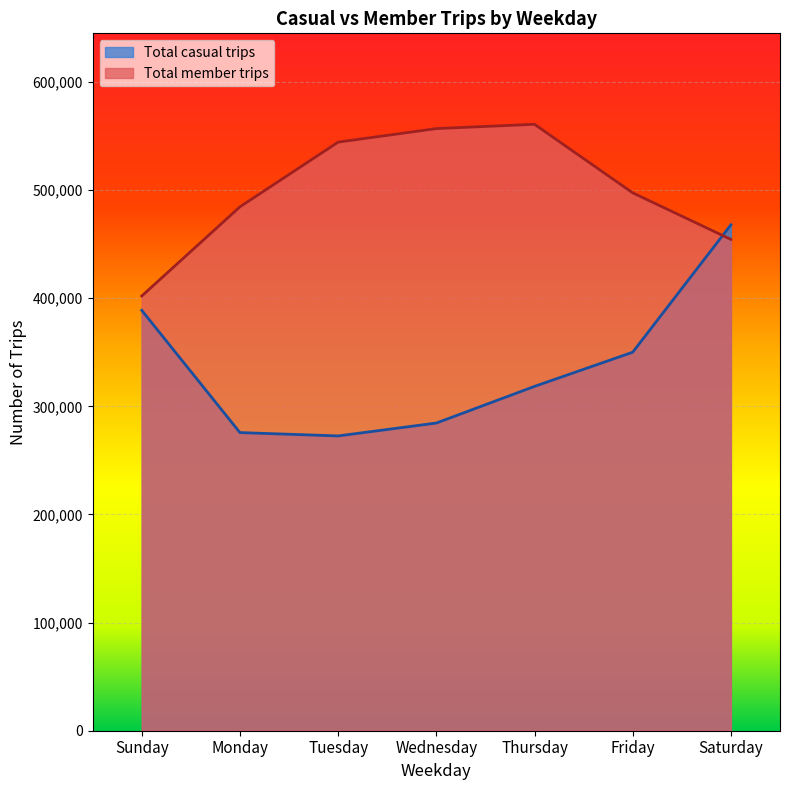

The value of Total member trips at Monday is 484560. True or false?

True